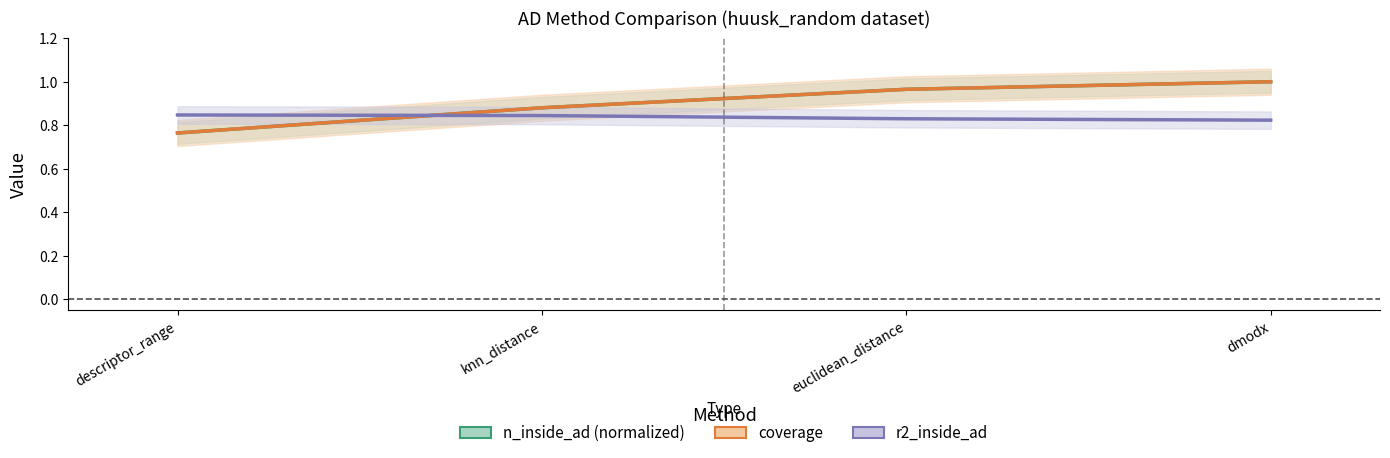

What is the value of the r2_inside_ad point at the 1st from the left?

0.8